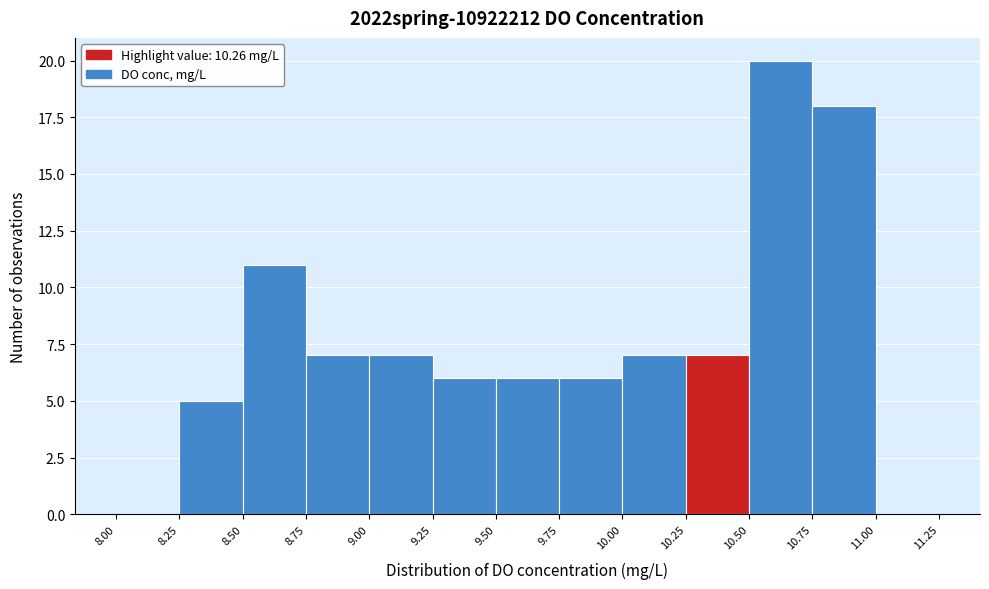

How tall is the bar that spans 10.75 to 11.00 on the x-axis? The values are not printed on the chart, so give them approximately, as read against the axis.

18